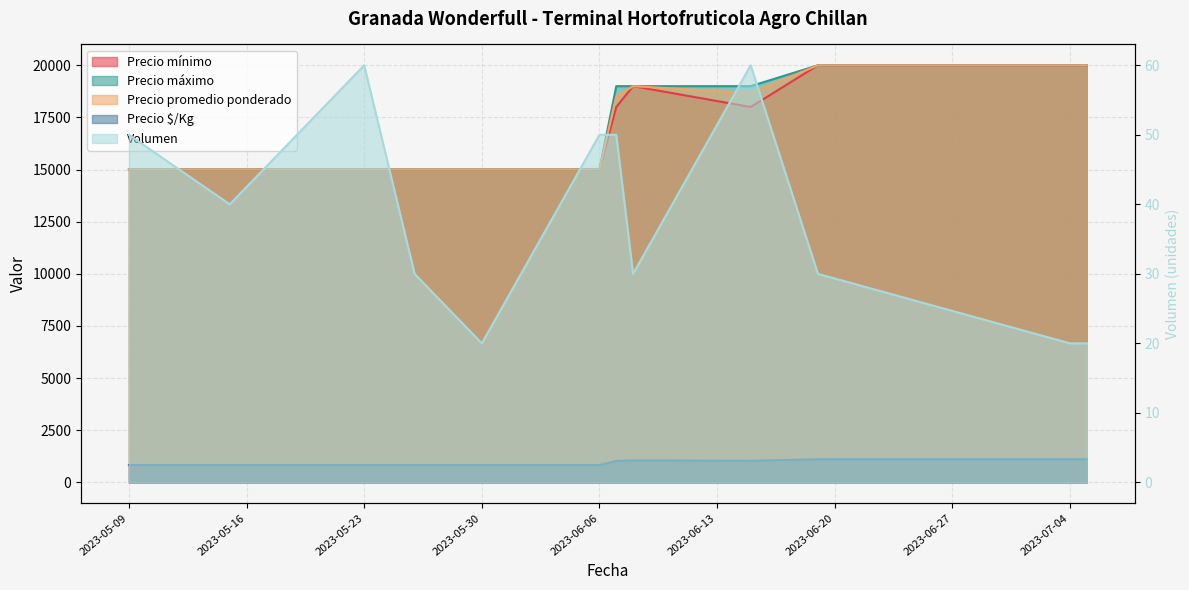

At how many categories does at least one series exceed 12207?

12